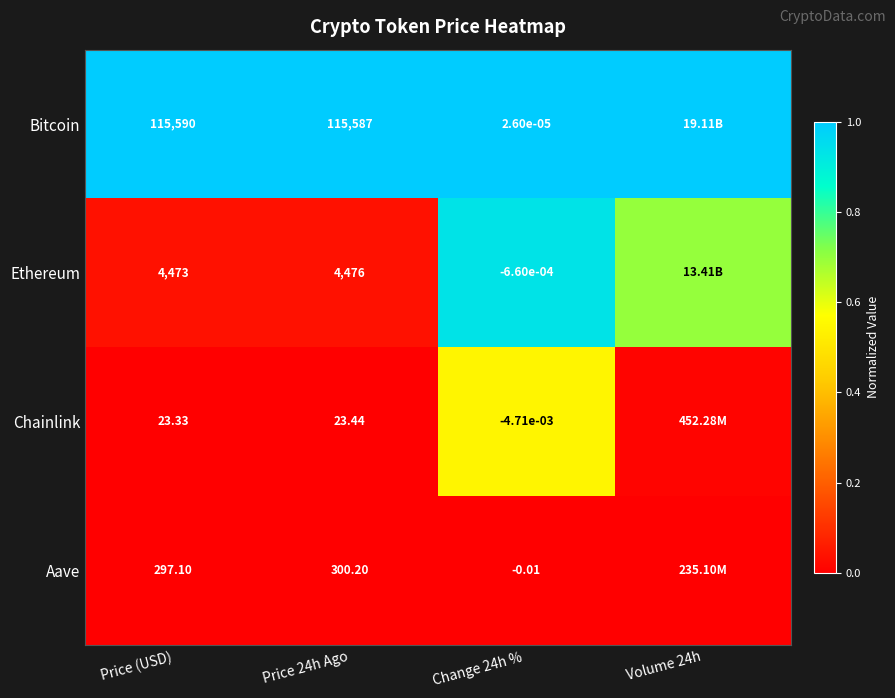

What is the spread (max minus min) of values at Price 24h Ago?

115563.6